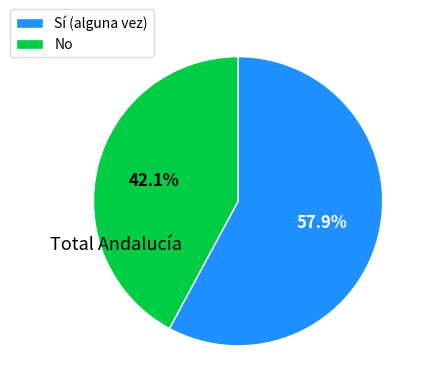

Do No and Sí (alguna vez) together represent more than half of the pie?

Yes